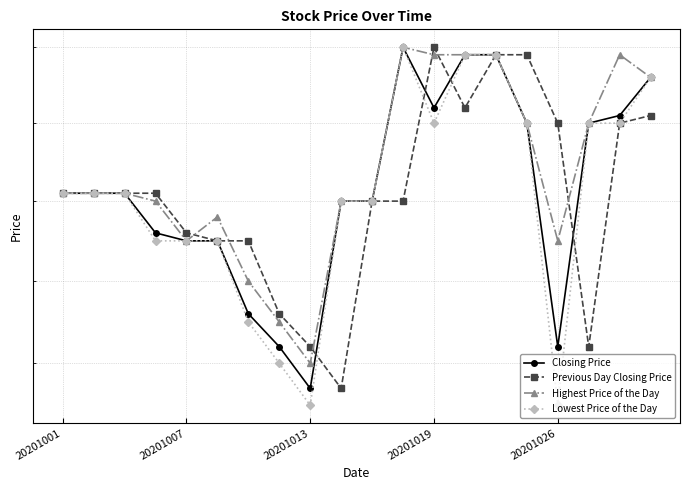

What is the average value of the Highest Price of the Day series?

7.7